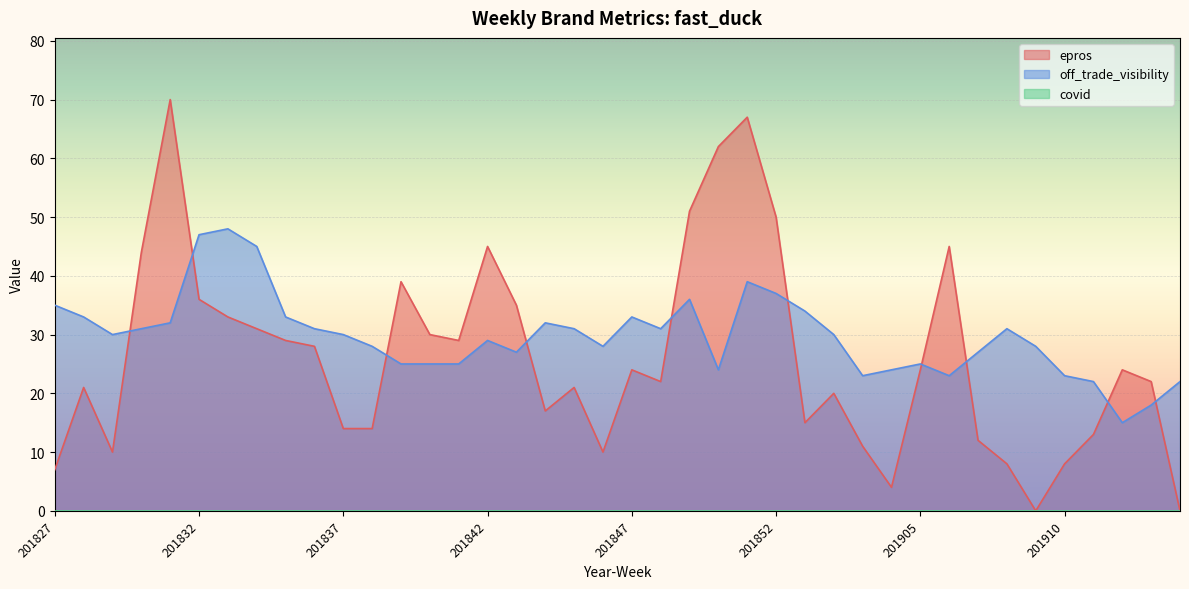

Which series has the largest total across all categories?

off_trade_visibility